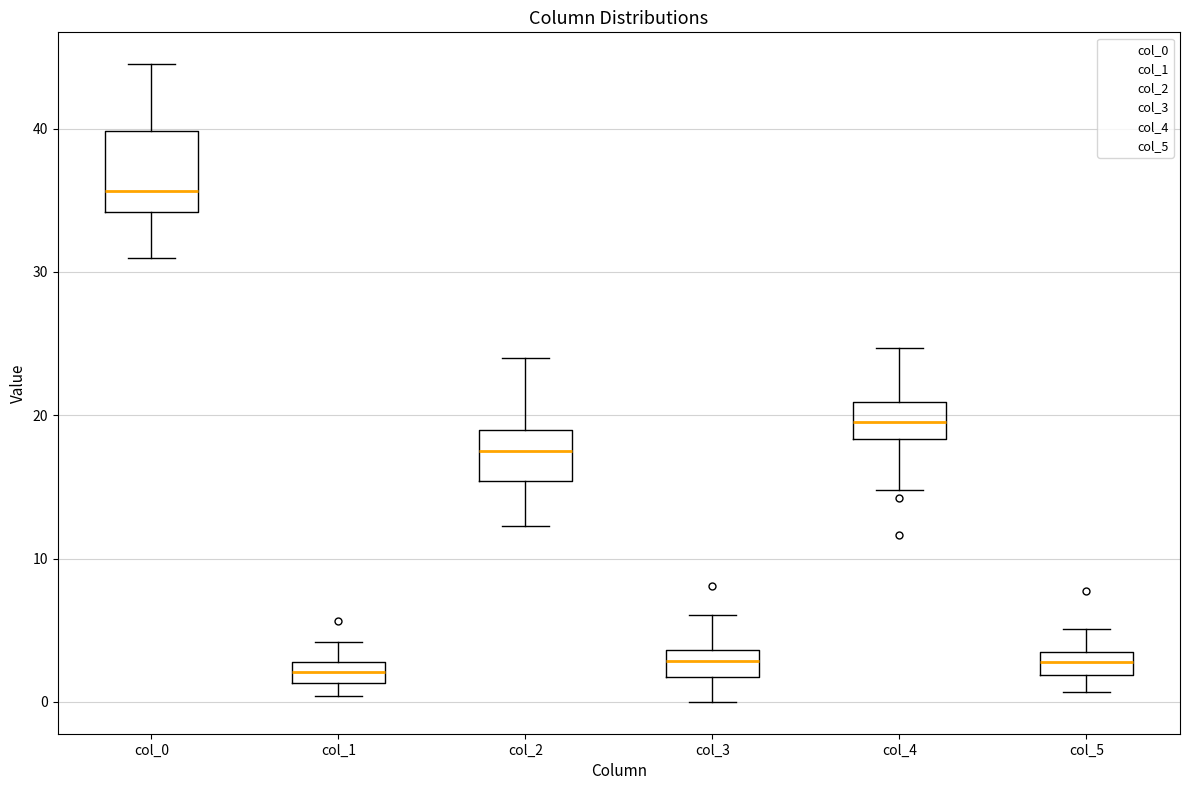

Comparing the boxes themselves (not the whiskers), which one is the tallest?

col_0